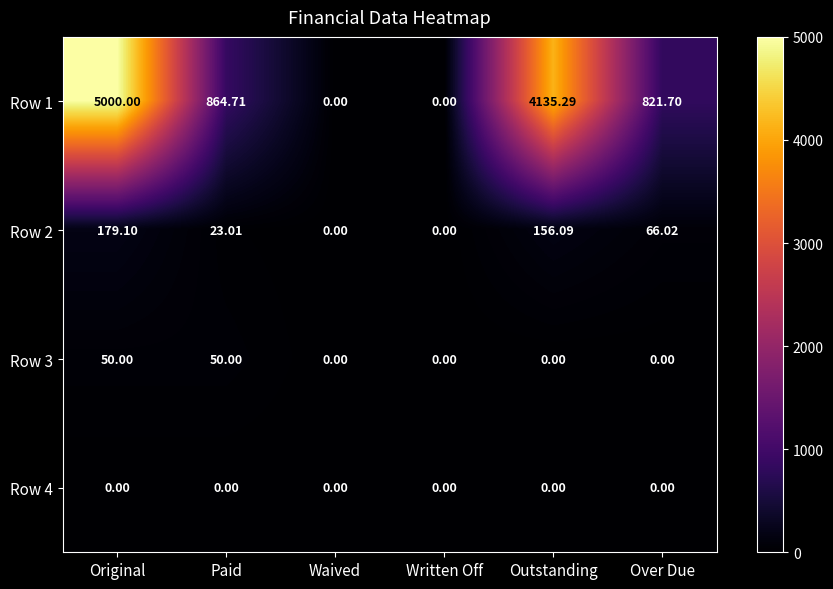

At which label does Row 1 first exceed 864?

Original